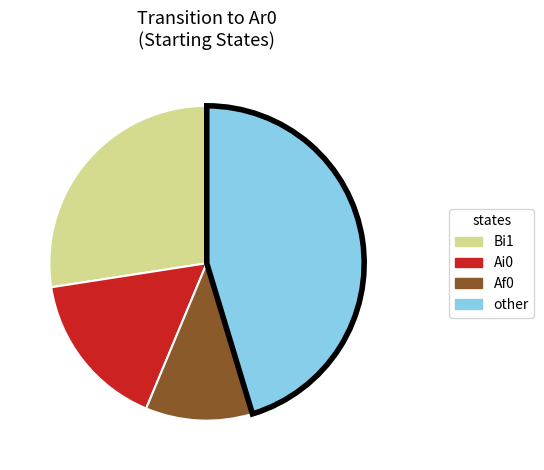

Combined, do Ai0 and Bi1 account for over 50%?

No